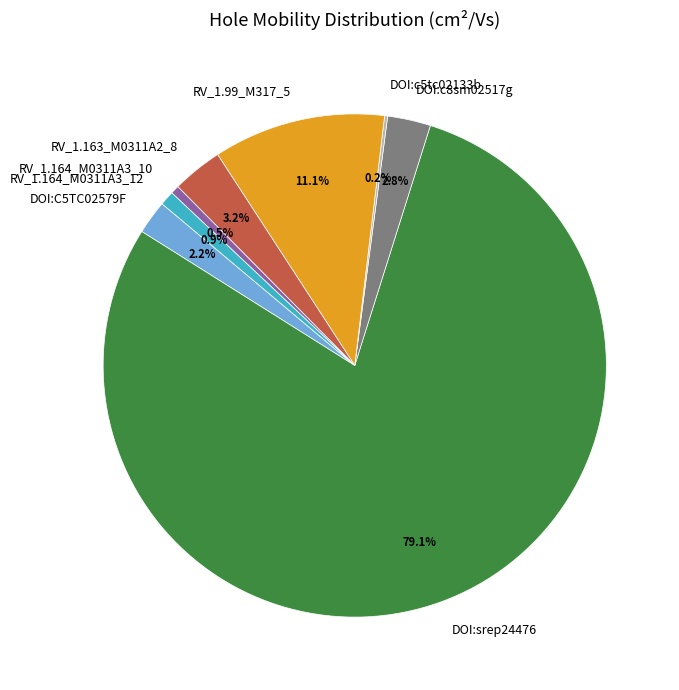

What is the largest slice in the pie chart?

DOI:srep24476